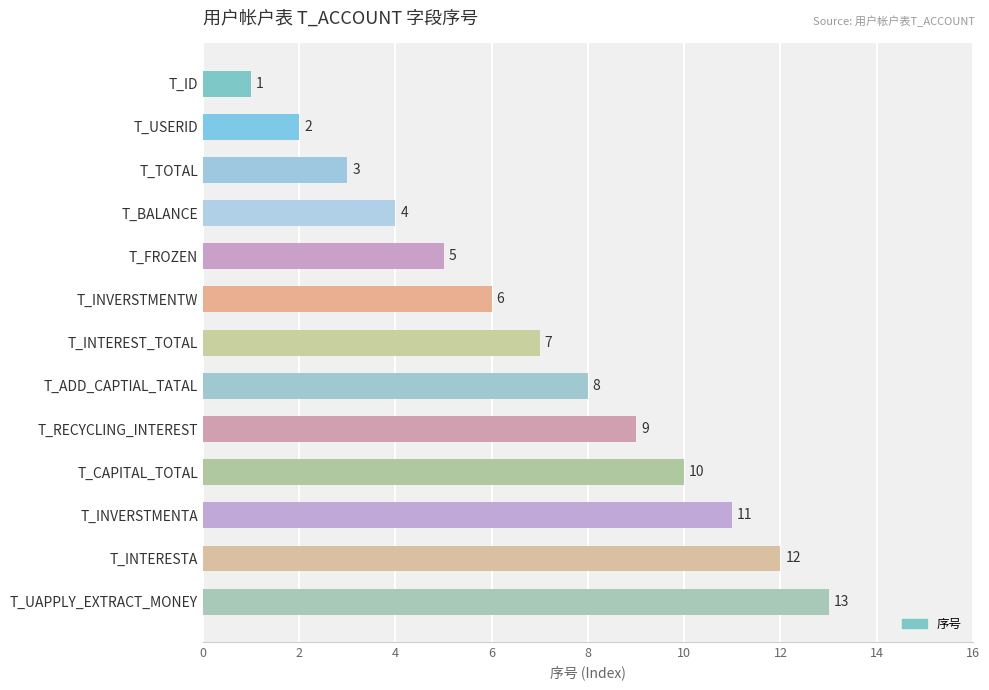

What is the change in value from T_USERID to T_INTEREST_TOTAL?

+5